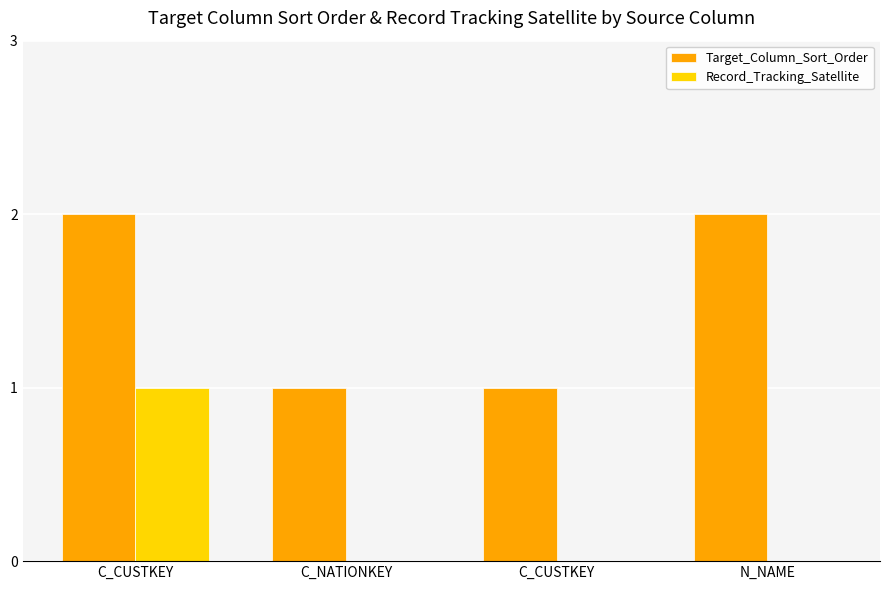

At how many categories does at least one series exceed 1?

2